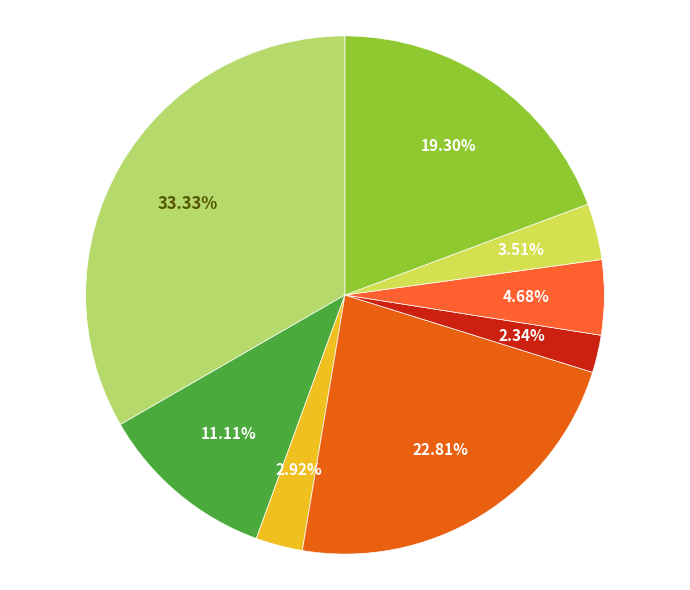

Count the number of slices in the pie.

8